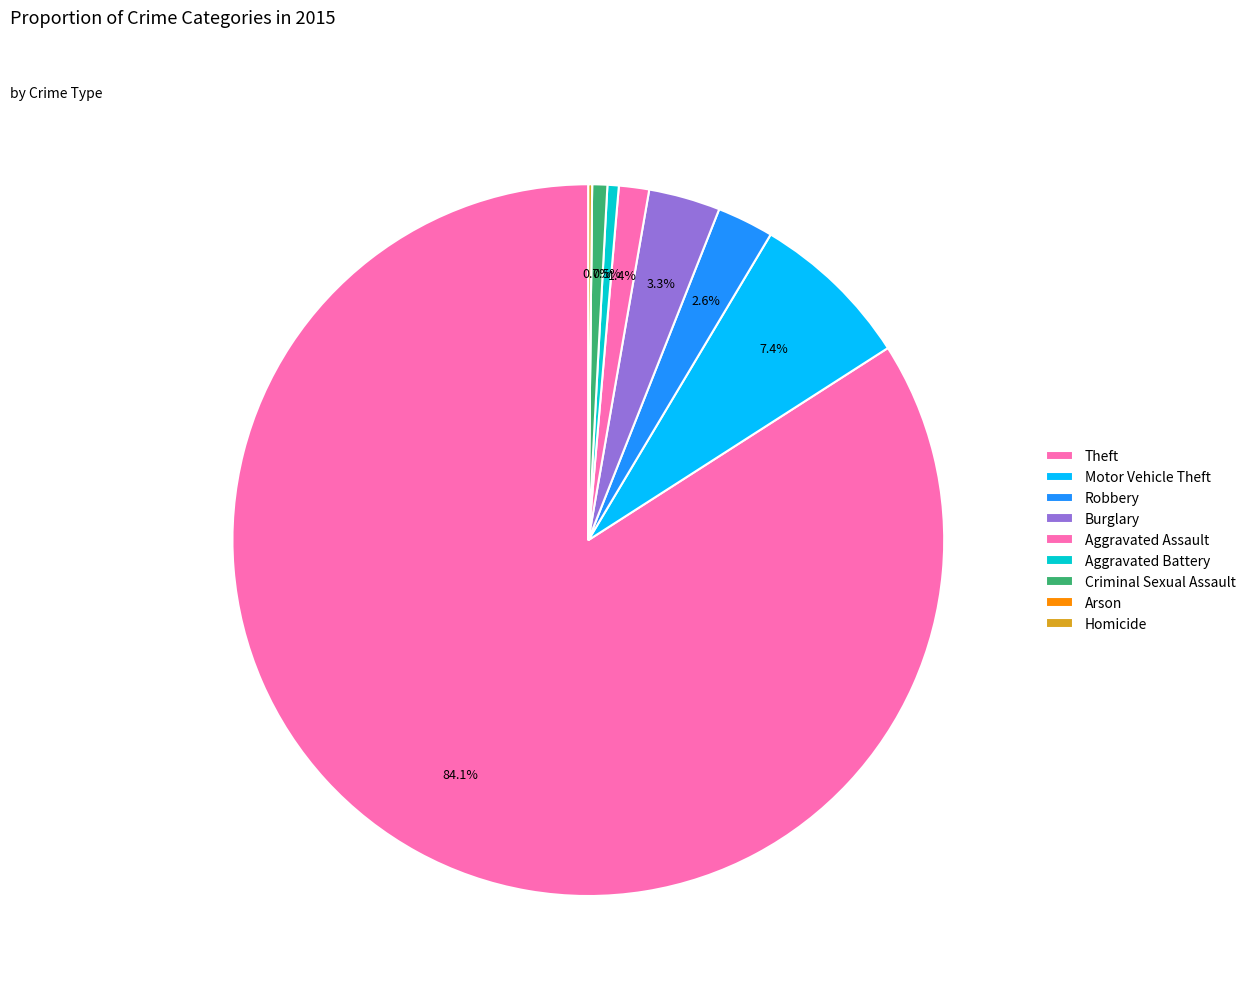

The Burglary slice represents 3% of the pie. True or false?

True